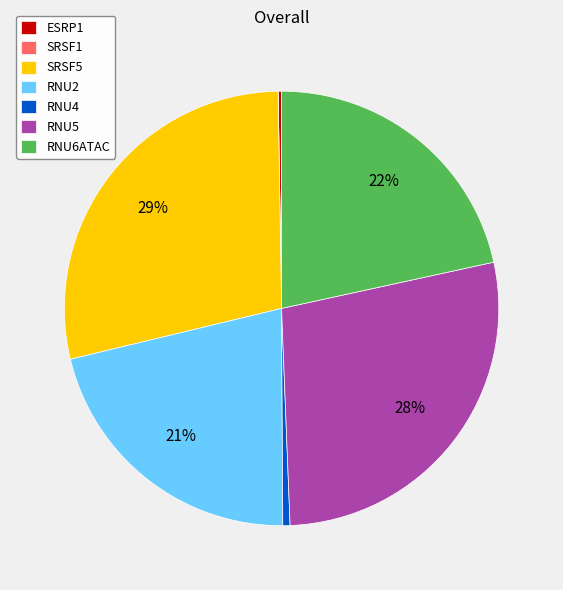

Which slice is the largest?

SRSF5